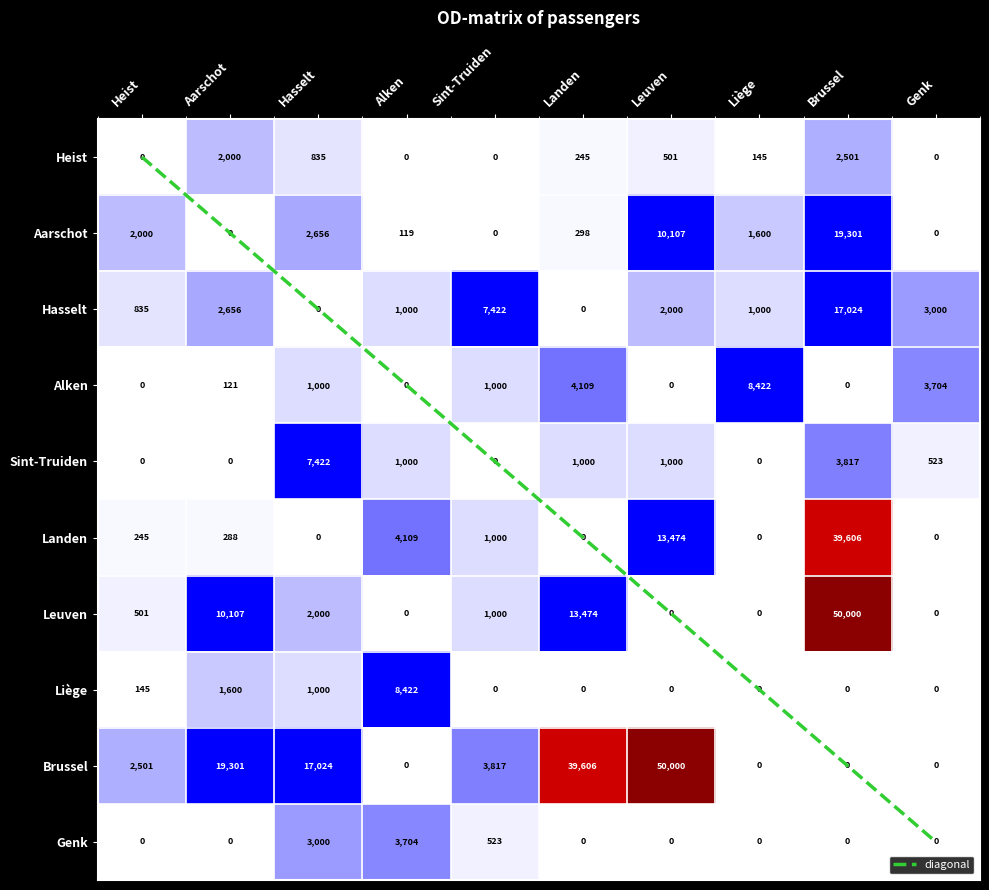

Is the value of Genk at Heist greater than the value of diagonal at Heist?

No